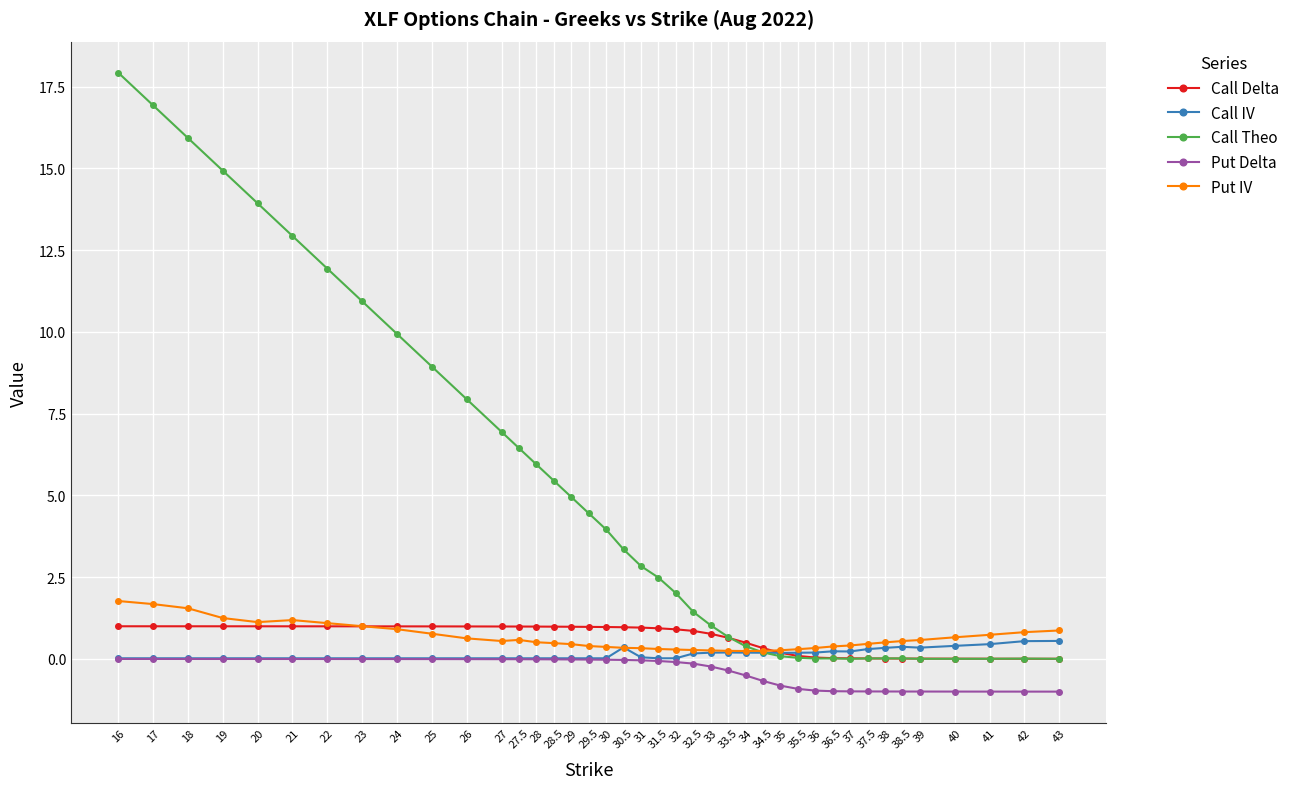

True or false: Call Theo and Put Delta cross at least once.

False